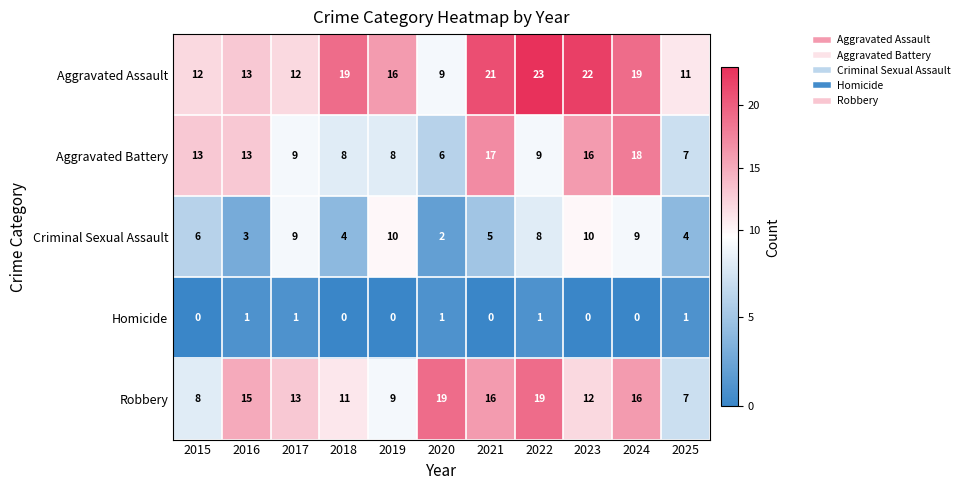

Which series has the widest spread of values?

Aggravated Assault